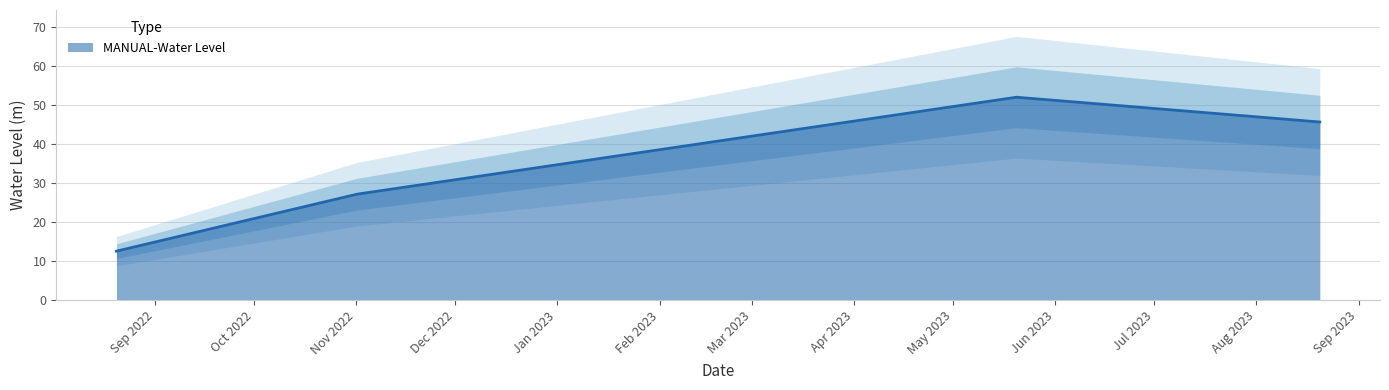

Reading right to left, transcribe all the data shown in this chart.

2023-08-20 06:00:00=45.7	2023-05-20 06:00:00=52.0	2022-11-01 06:00:00=27.1	2022-08-20 06:00:00=12.5